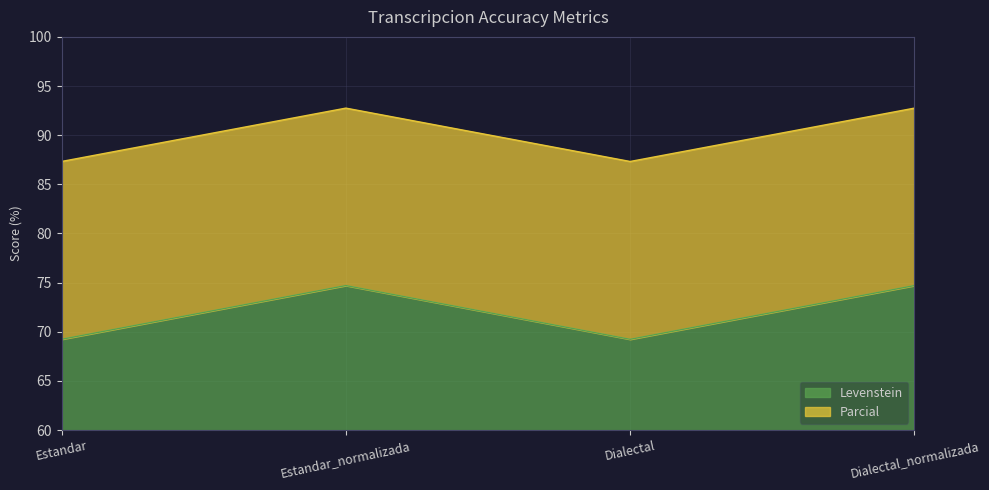

What is the label of the 4th point from the right?

Estandar